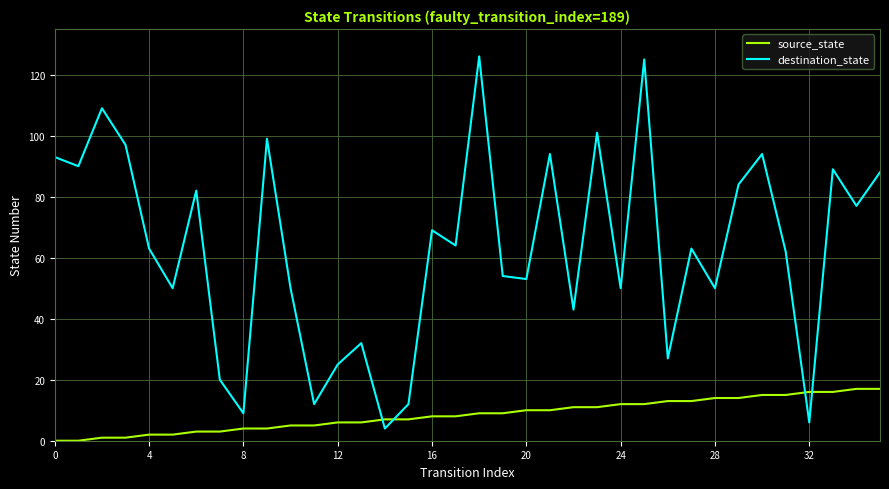

List the series in order of their peak value, lowest first.

source_state, destination_state